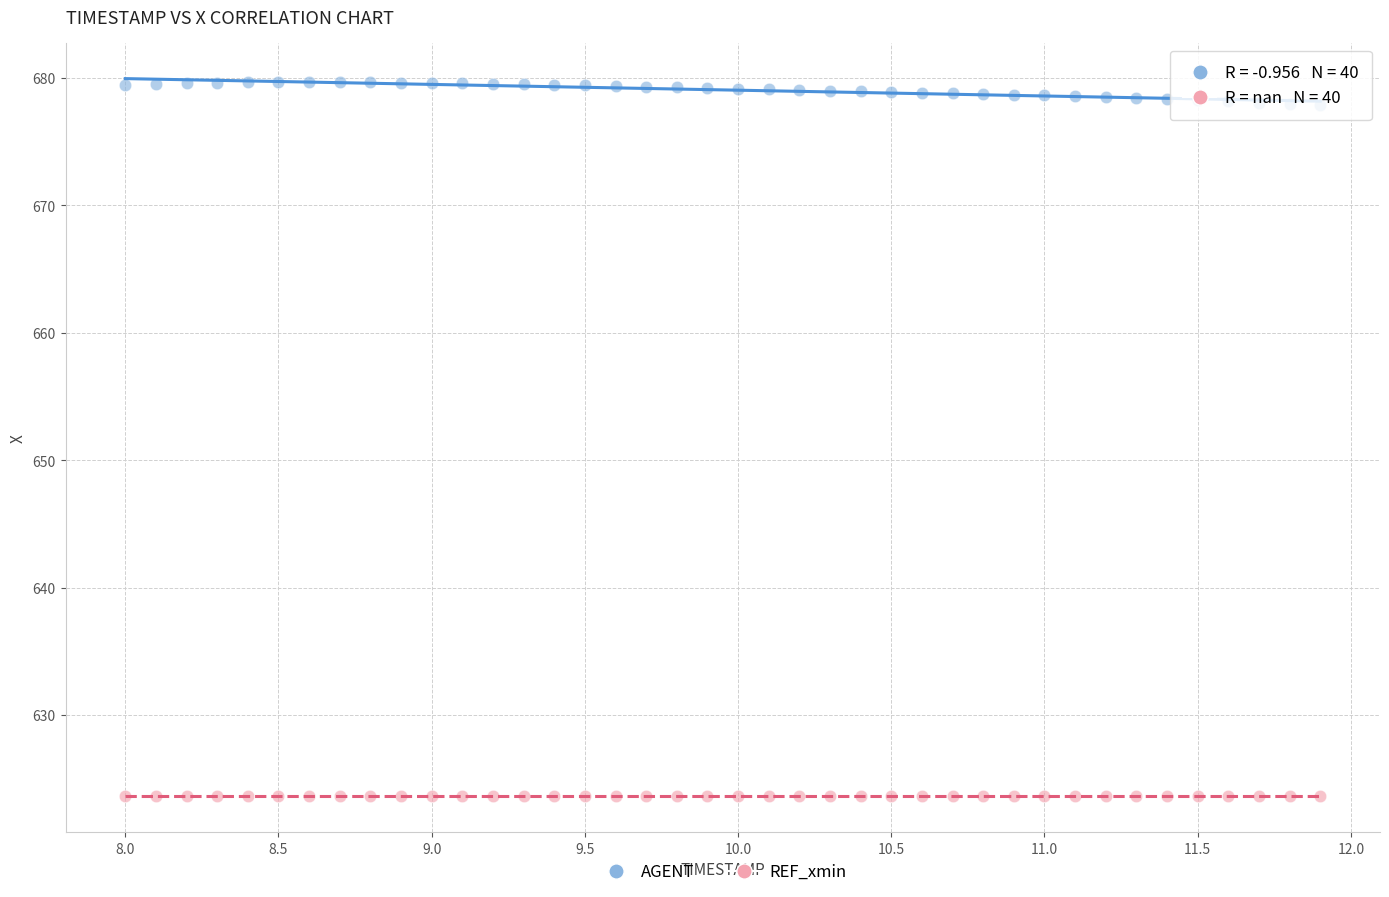

How many data points are displayed?

80